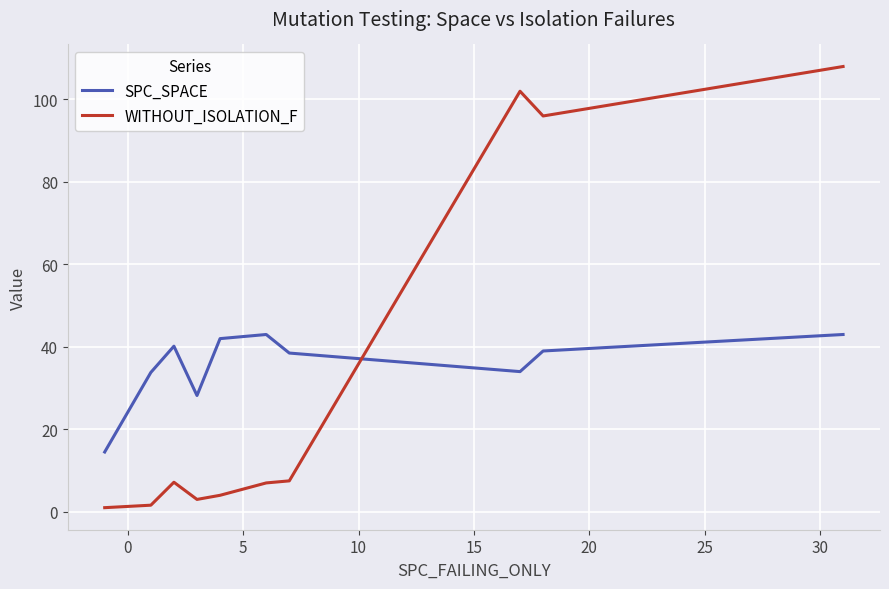

How many interior local valleys does the SPC_SPACE series have?

2